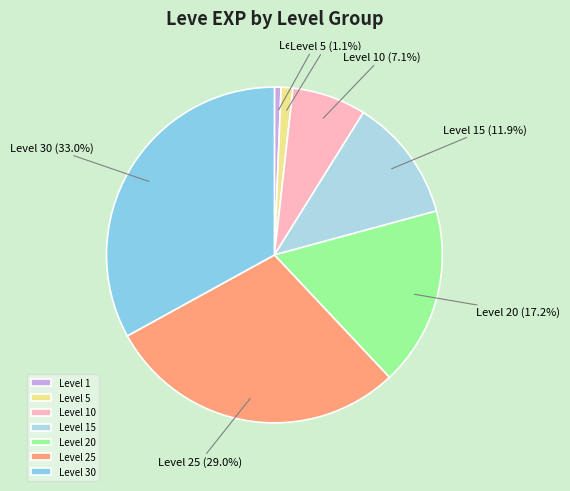

How many slices are in this pie chart?

7